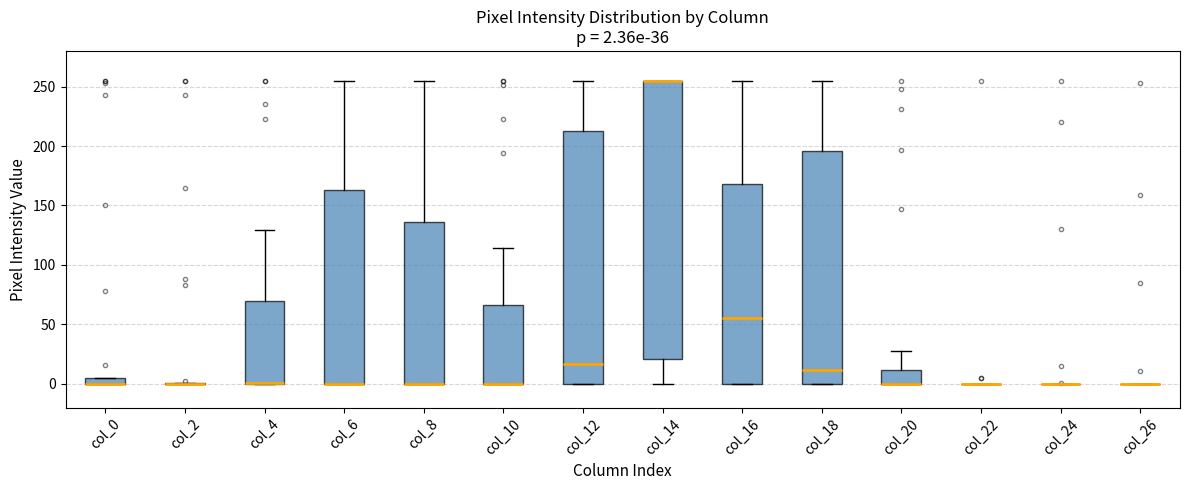

Comparing the boxes themselves (not the whiskers), which one is the tallest?

col_14